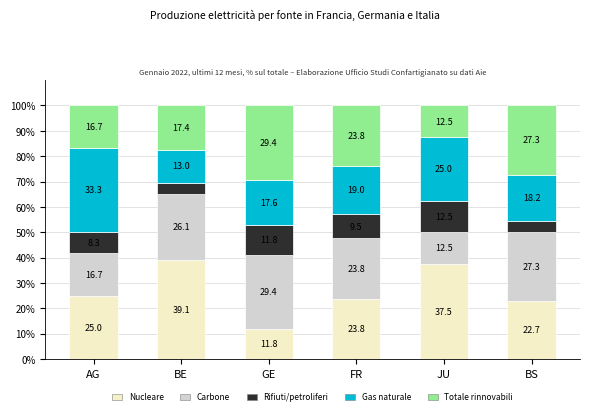

Count the number of categories in the chart.

6